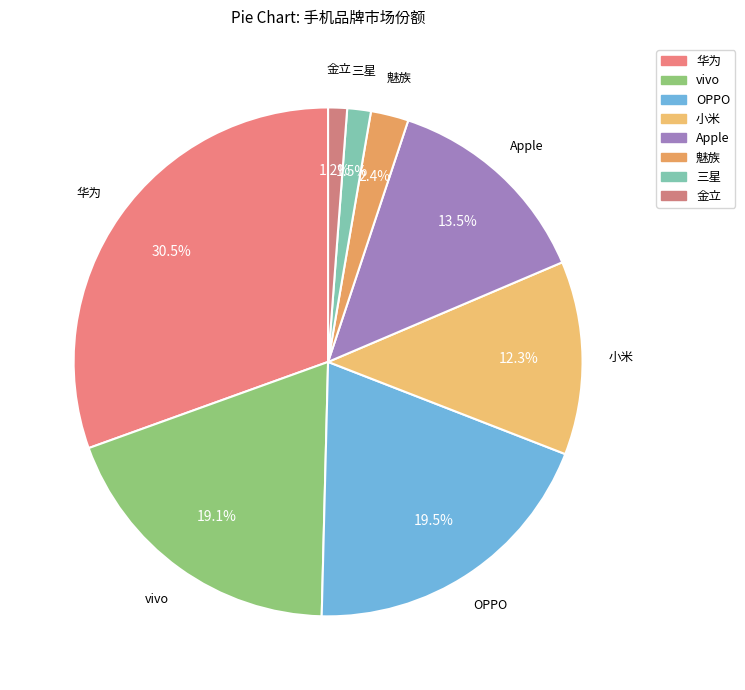

True or false: 三星 accounts for 9% of the total.

False